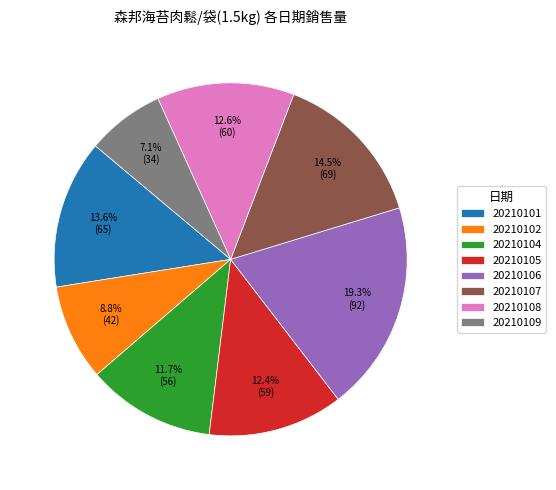

What is the largest slice in the pie chart?

20210106